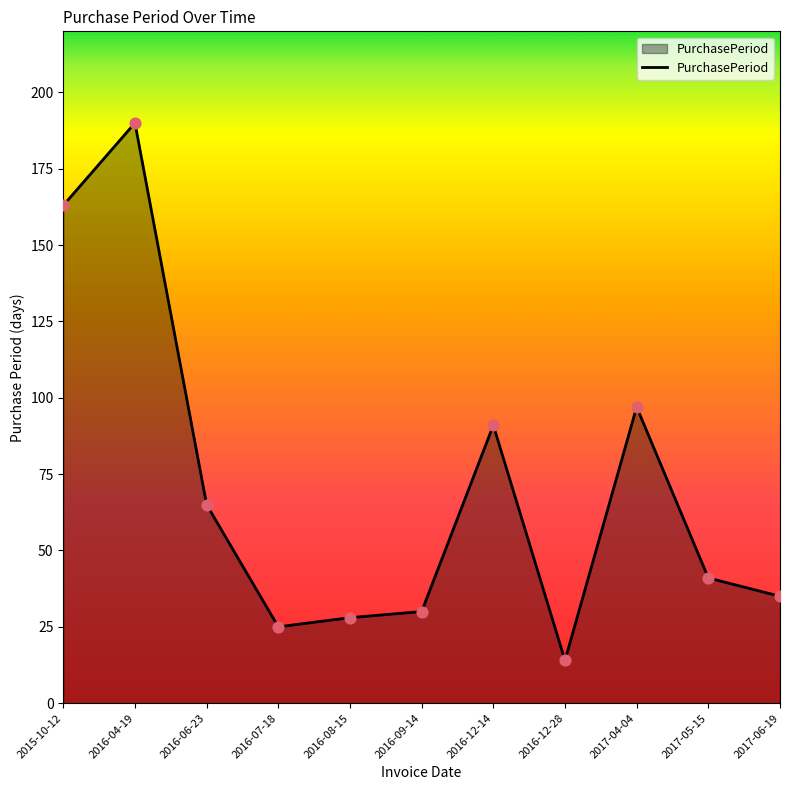

Between 2016-04-19 and 2017-05-15, which is larger?

2016-04-19